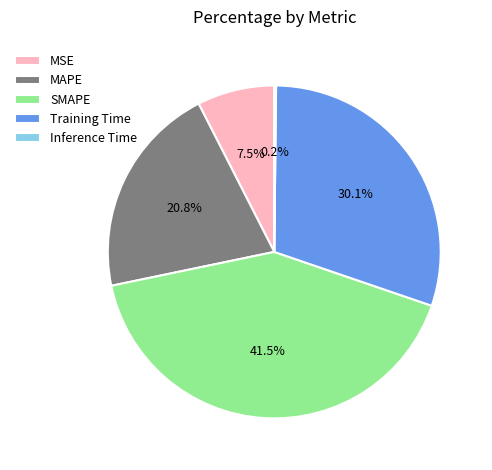

What portion of the pie excludes Training Time?

69.9%